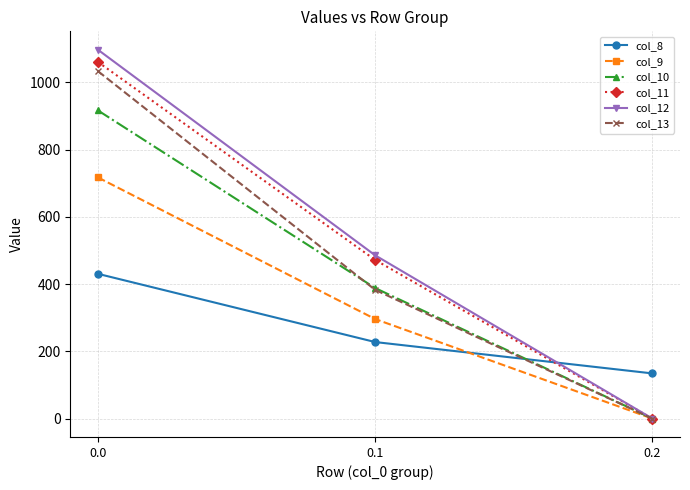

Which series has the largest total across all categories?

col_12